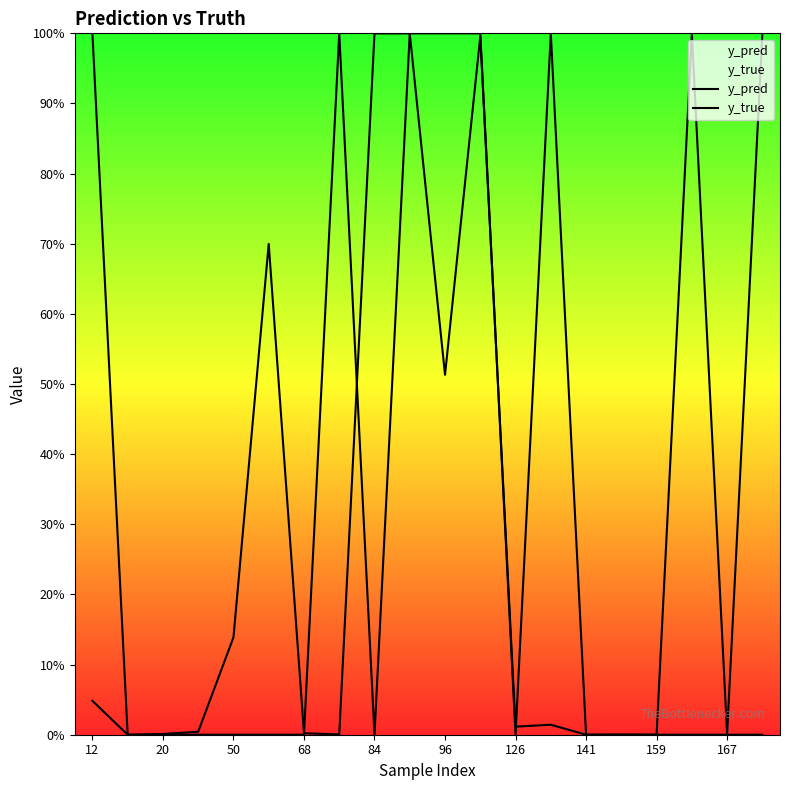

The y_pred series shows 0.0 at 13. True or false?

True